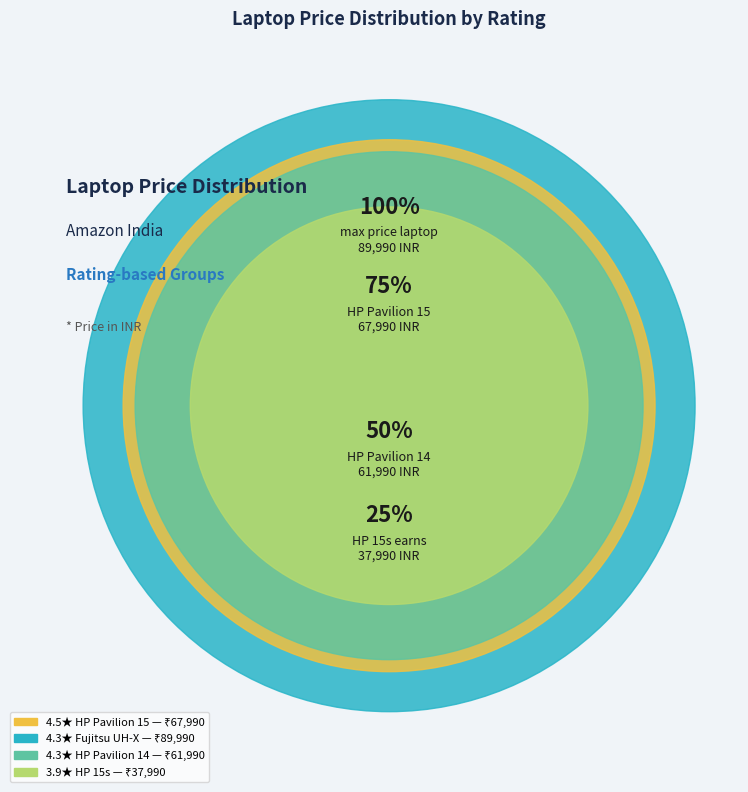

What is the smallest slice in the pie chart?

3.9 out of 5 stars (HP 15s)